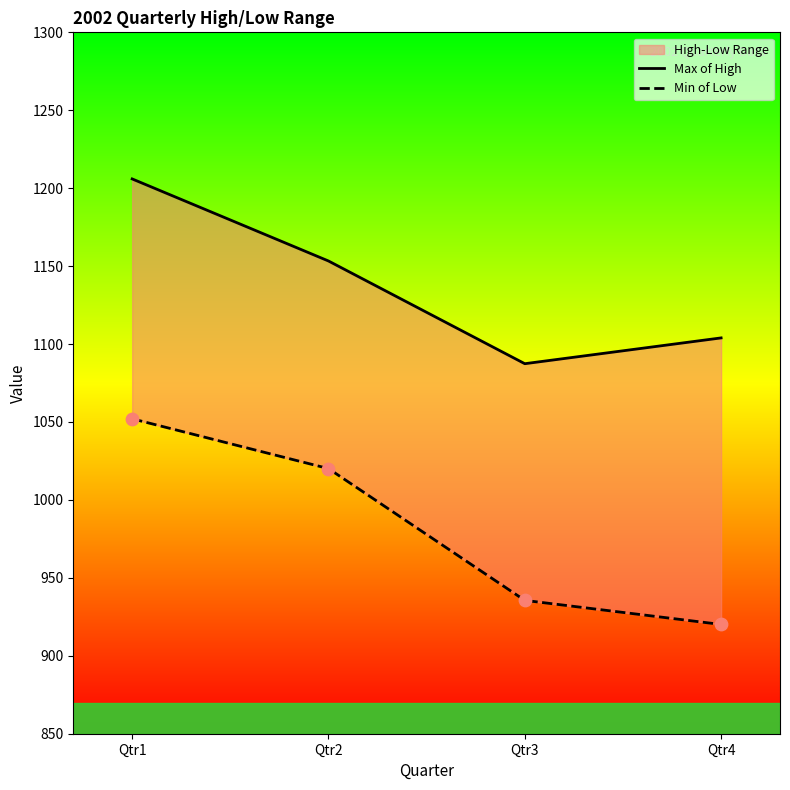

What is the total value across all series at Qtr2?

2173.4